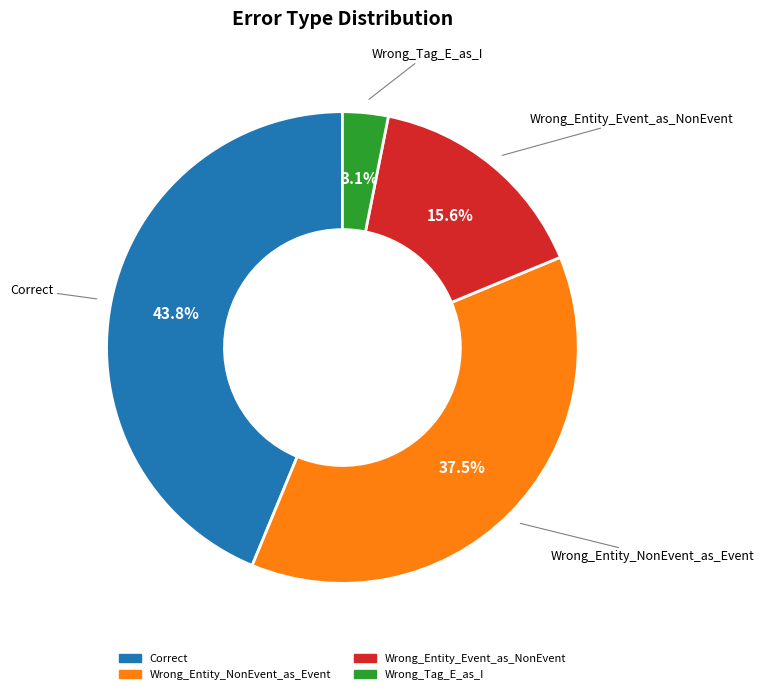

To the nearest percent, what is the combined percentage of Wrong_Tag_E_as_I and Correct?

47%